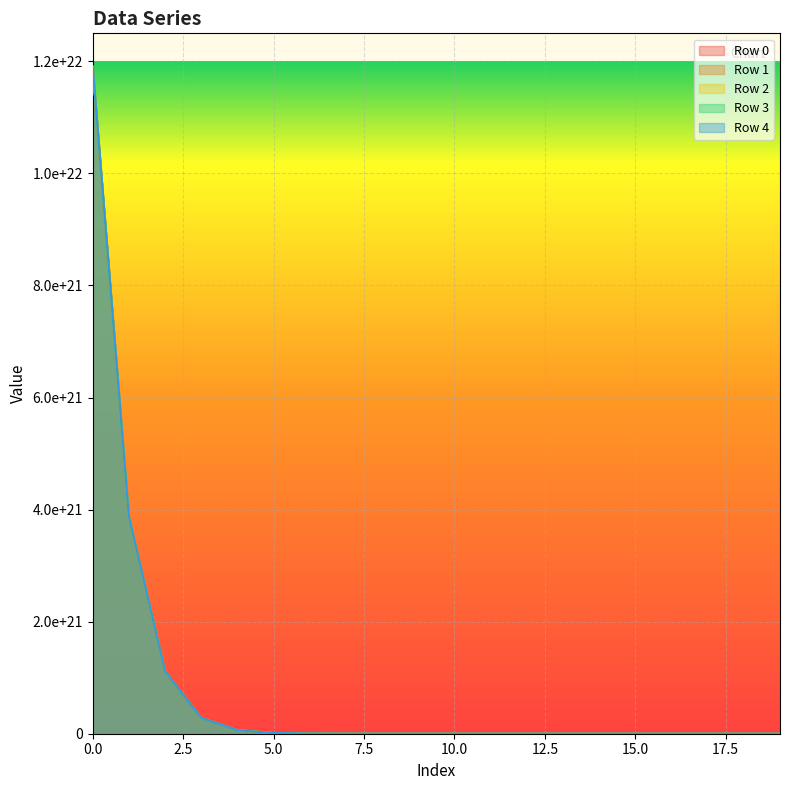

What is the value of the Row 1 point at the 9th from the left?

51651000000000000